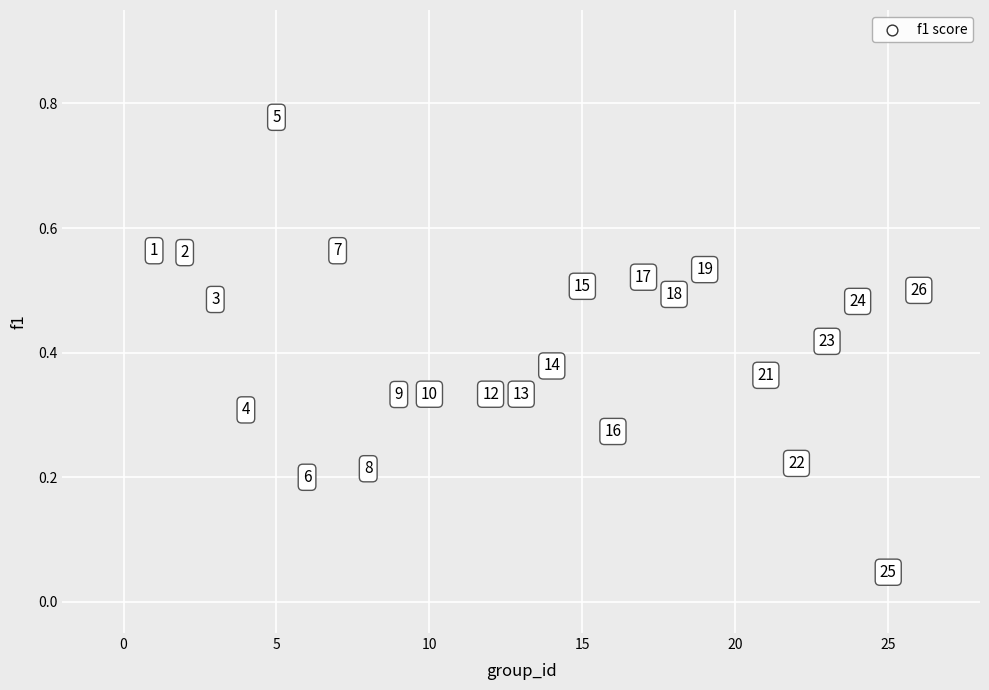

What is the range of Y values (max minus min)?

0.7